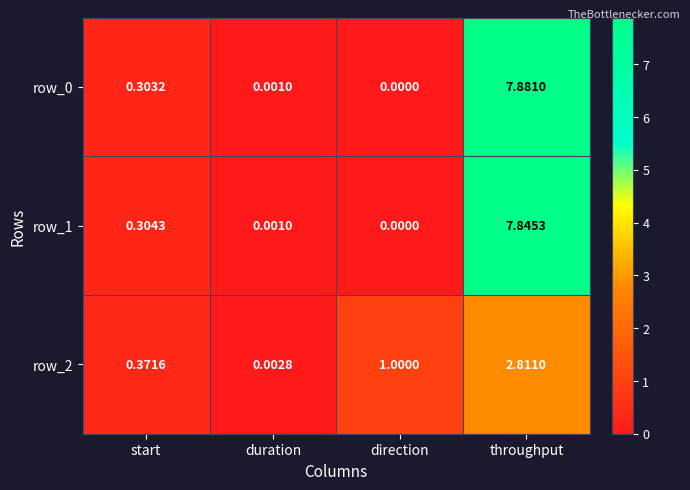

How many categories are shown in the chart?

4